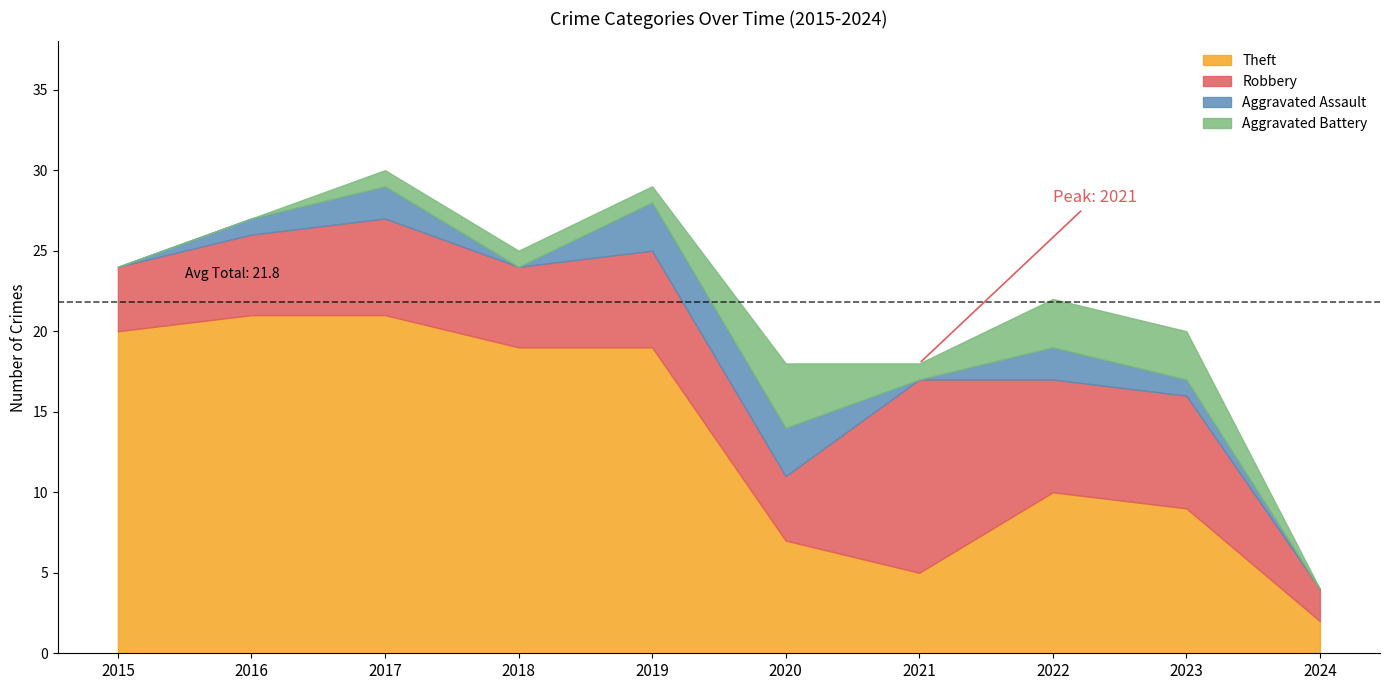

In Total, how many points are lower than both neighbors (excluding endpoints)?

1